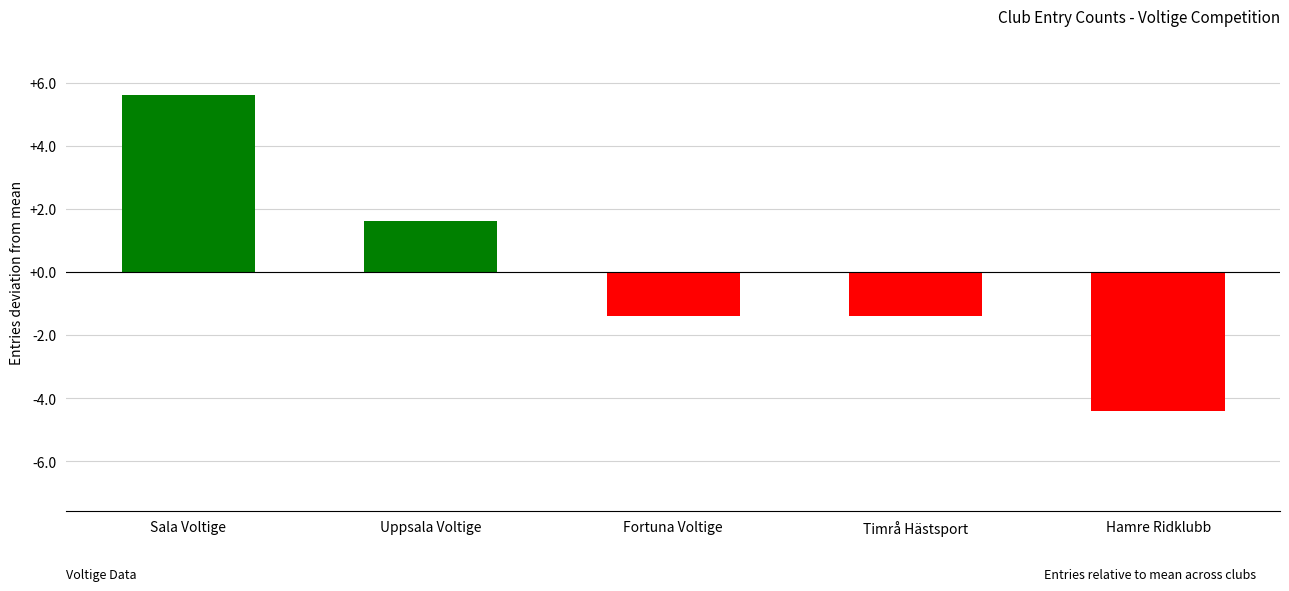

Reading left to right, what are all the values shown in this chart?

5.6	1.6	-1.4	-1.4	-4.4